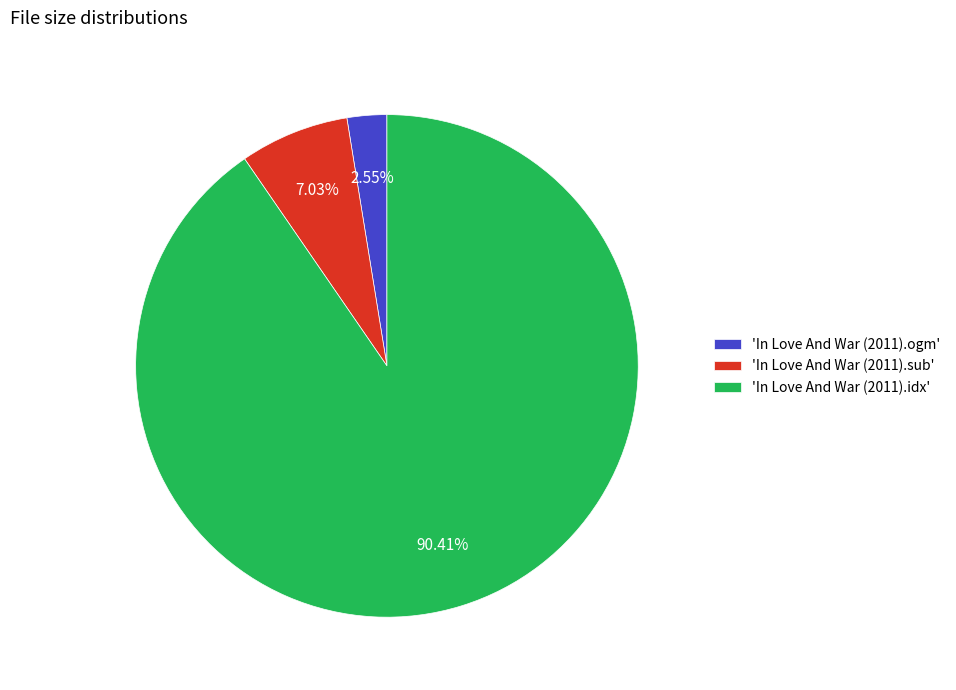

Which has a higher value, 'In Love And War (2011).idx' or 'In Love And War (2011).ogm'?

'In Love And War (2011).idx'